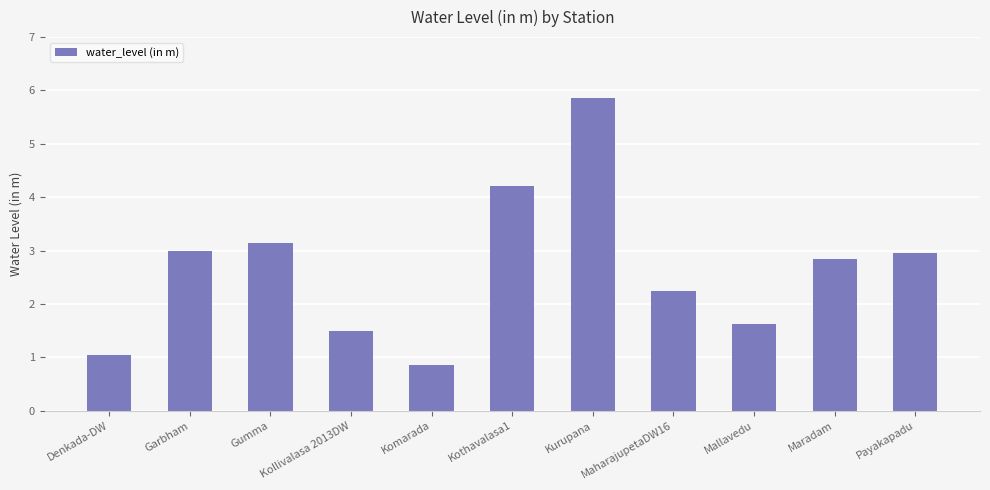

What is the sum of the values at Payakapadu and Kollivalasa 2013DW?

4.5